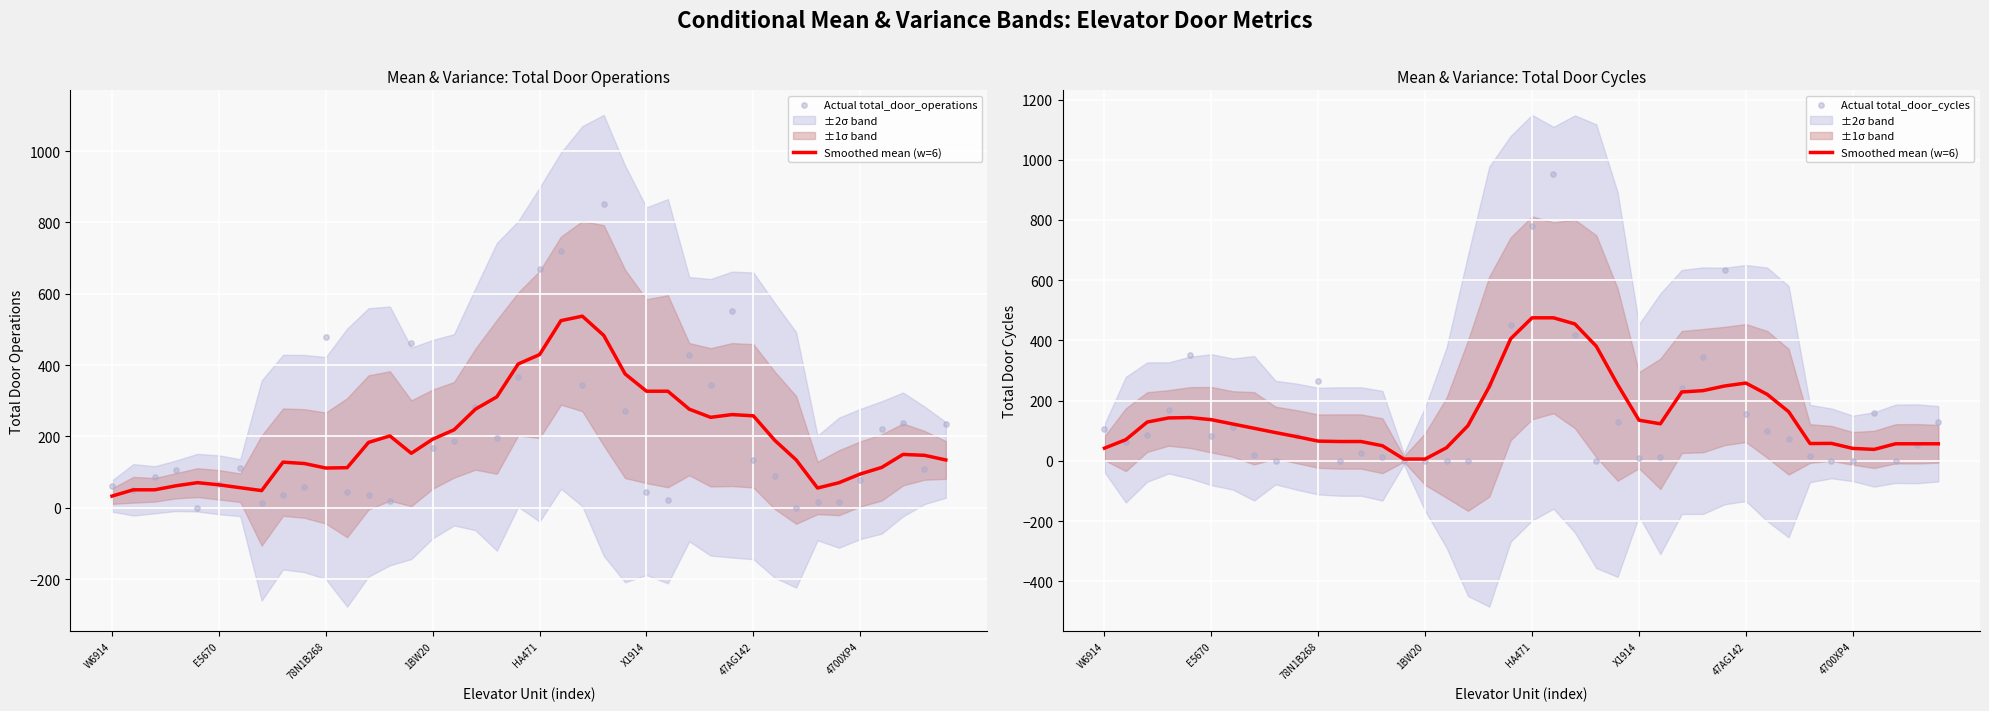

What is the total value across all series at 19?

1223.7